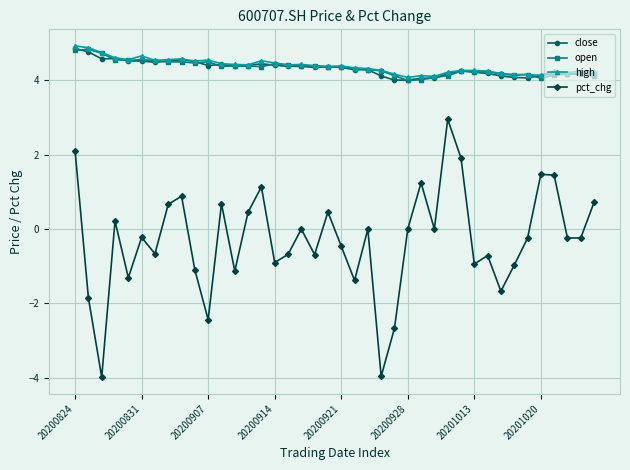

Does the chart have visible grid lines?

Yes